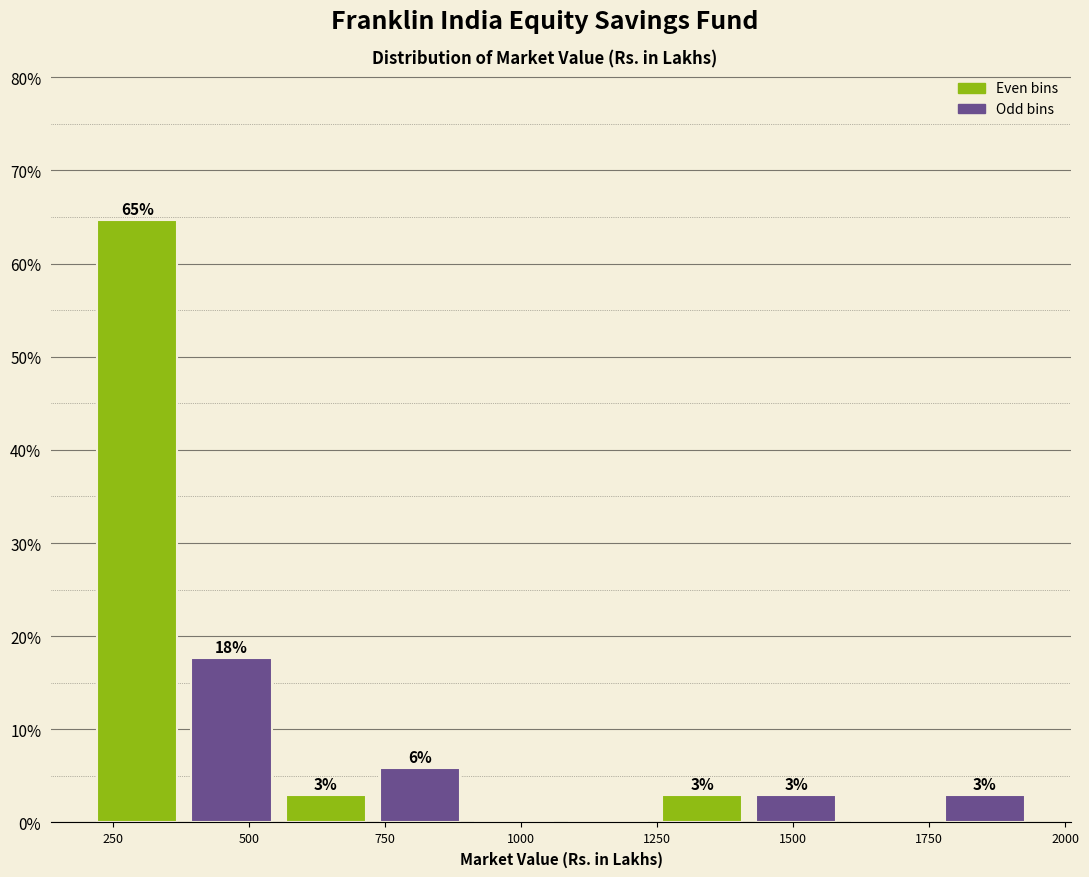

Read against the x-axis, roughly where is the centre of the tallest bar?

300